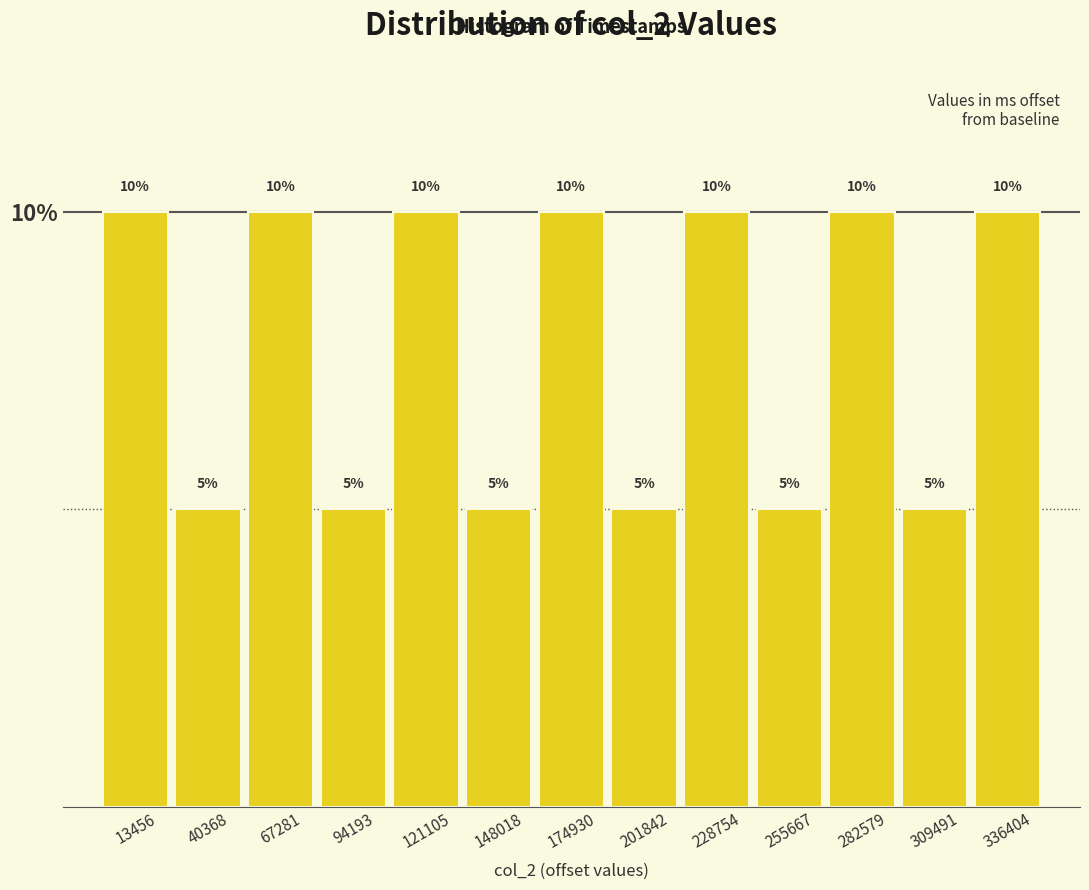

How tall is the bar that spans 55000 to 80000 on the x-axis? The bar edges are not printed on the chart, so give them approximately, as read against the axis.

10